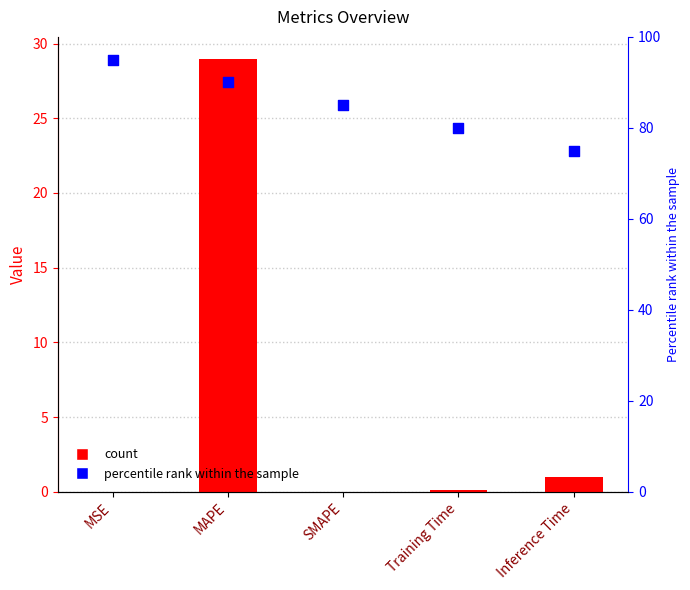

Which series has the largest total across all categories?

percentile rank within the sample